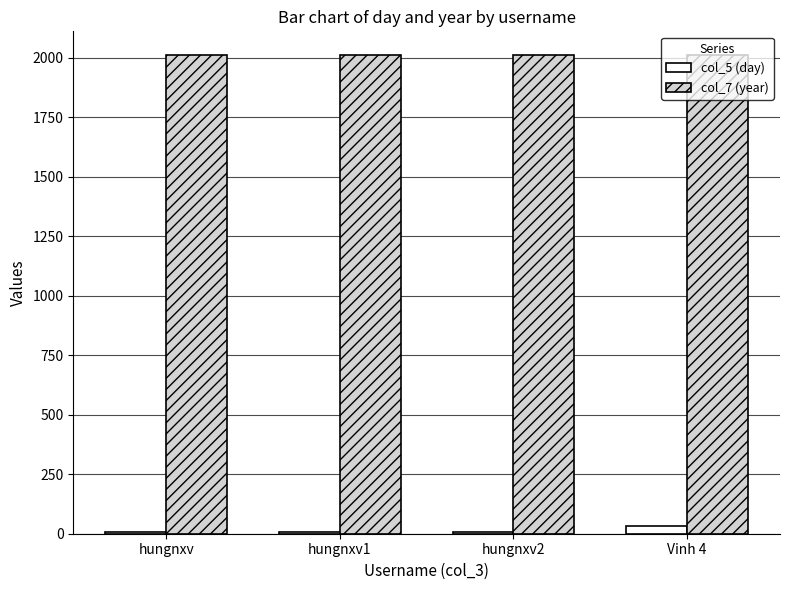

Count the number of categories in the chart.

4